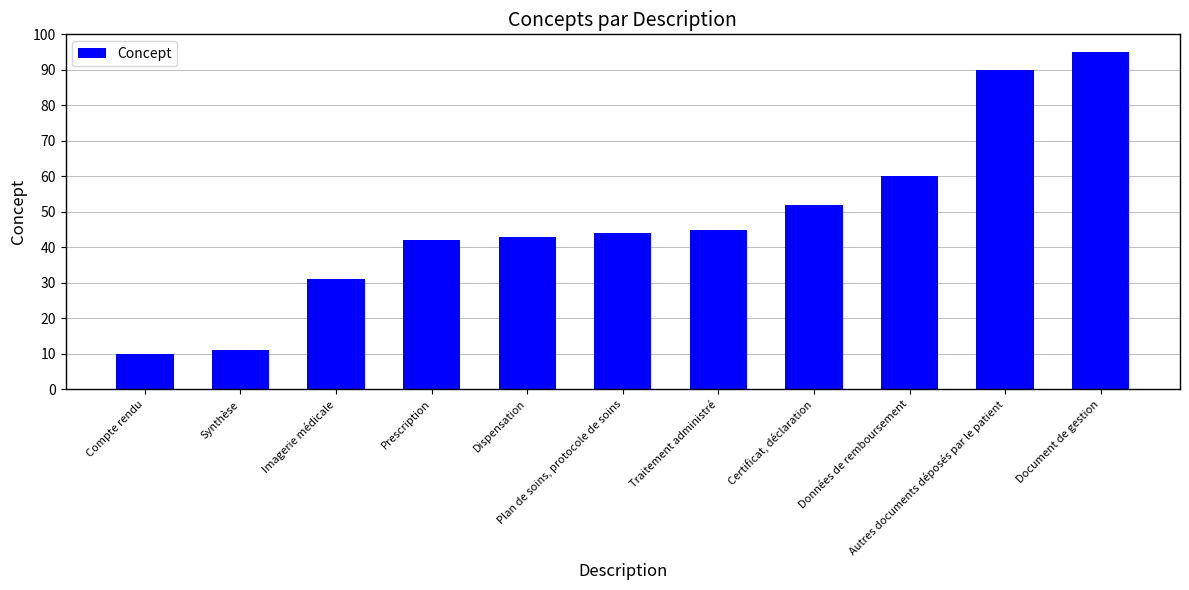

What is the sum of all values?

523